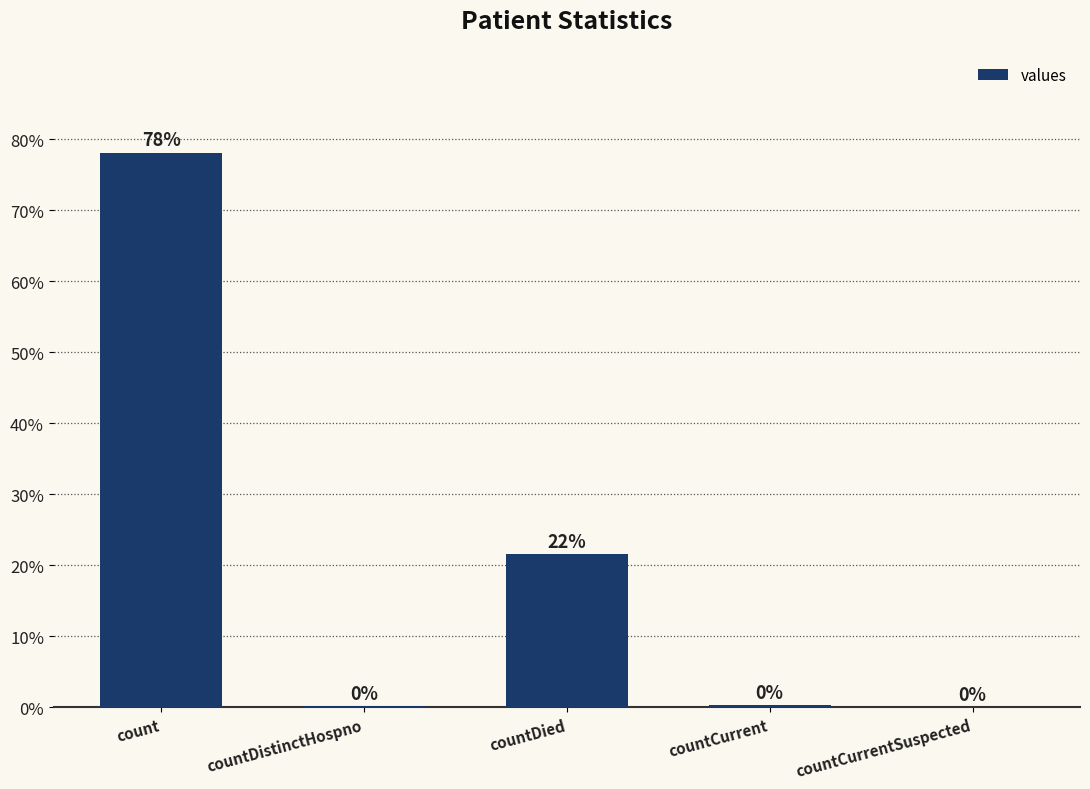

Is it true that the value at count is 105.2?

False